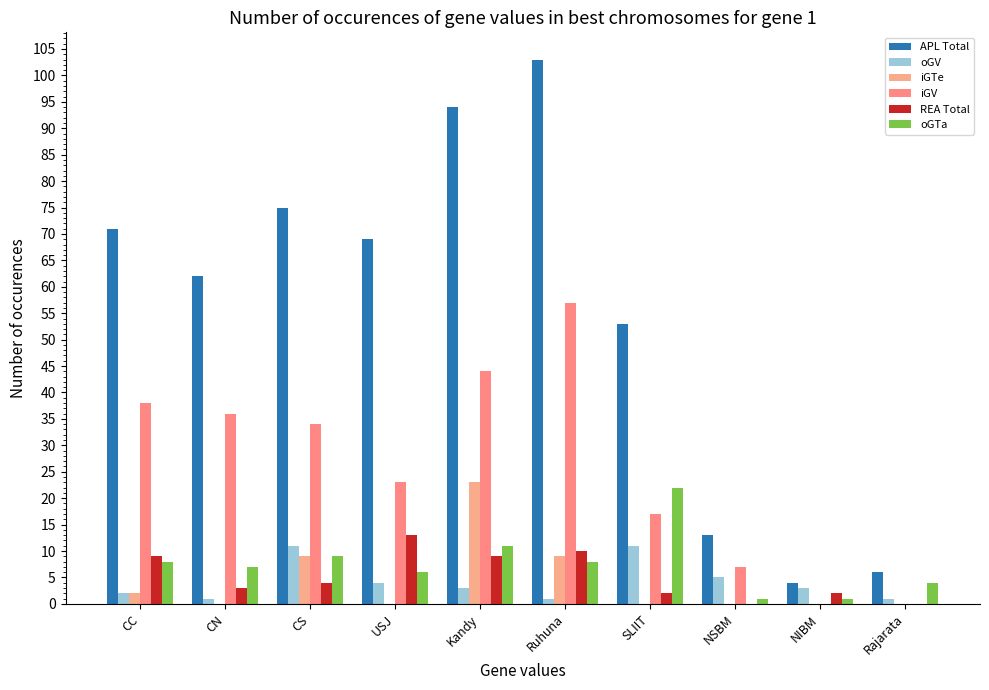

Rank the categories by oGTa value from highest to lowest.

SLIIT, Kandy, CS, CC, Ruhuna, CN, USJ, Rajarata, NSBM, NIBM